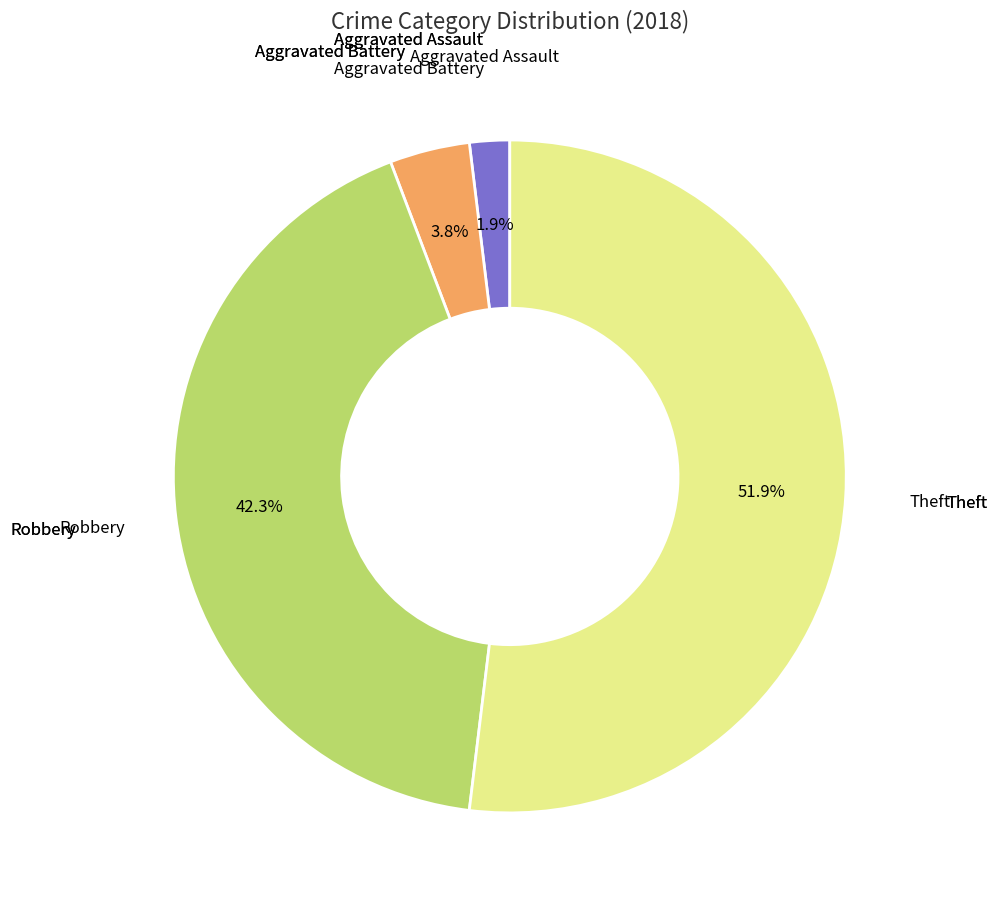

Is there any slice that represents more than half of the pie?

Yes